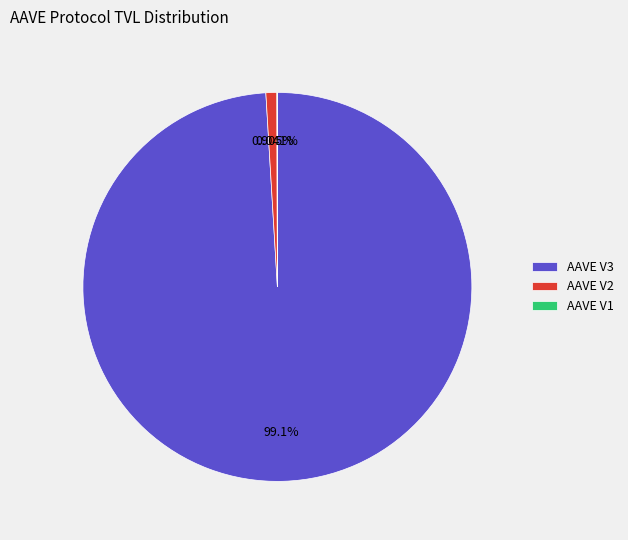

Is there any slice that represents more than half of the pie?

Yes